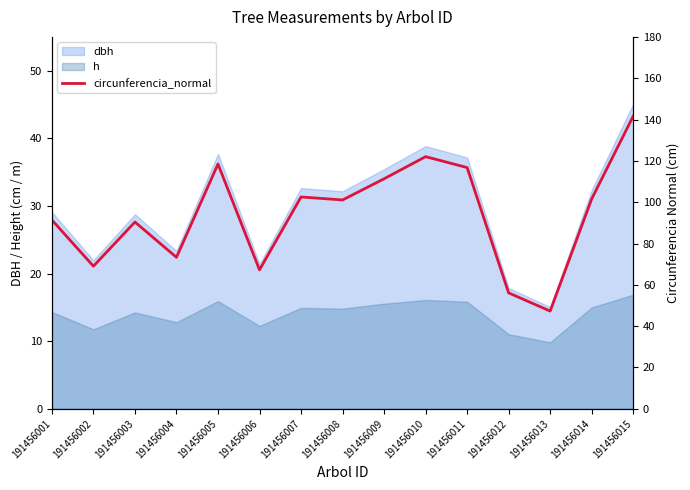

Does the chart display data point markers on the line(s)?

No